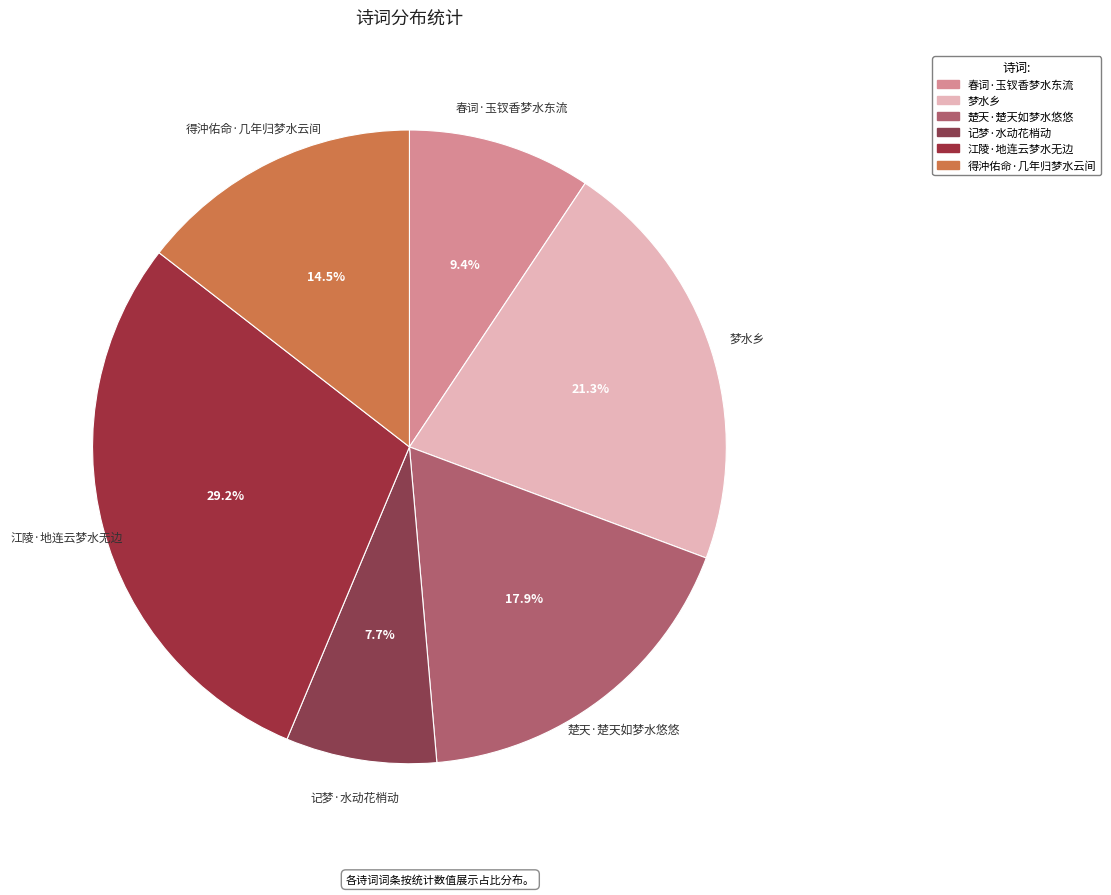

Which category has the biggest portion of the pie?

江陵·地连云梦水无边